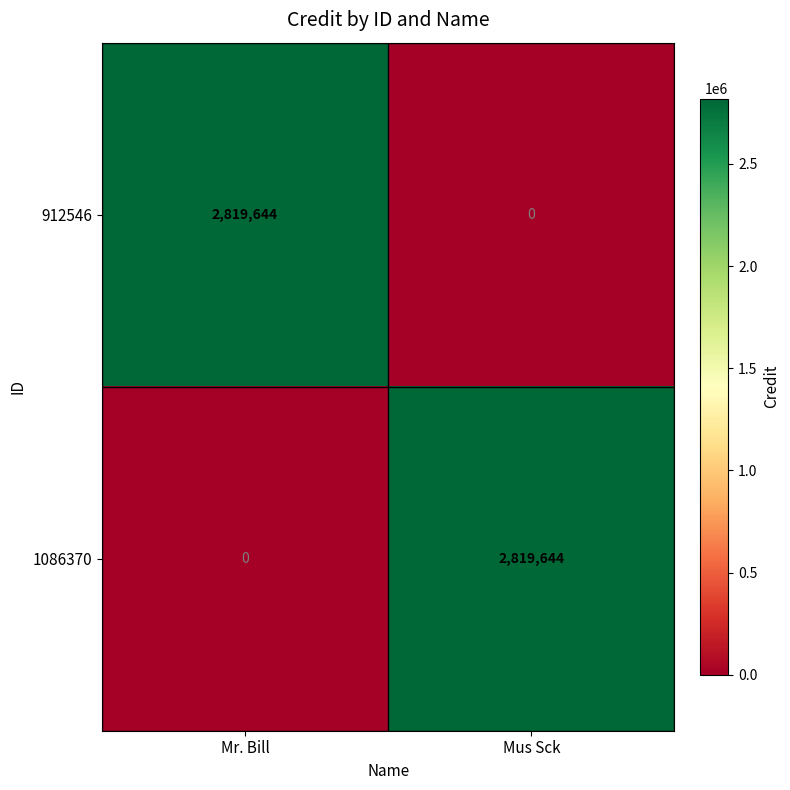

Reading left to right, what are all the values shown in this chart?

912546: Mr. Bill=2819644	Mus Sck=0
1086370: Mr. Bill=0	Mus Sck=2819644